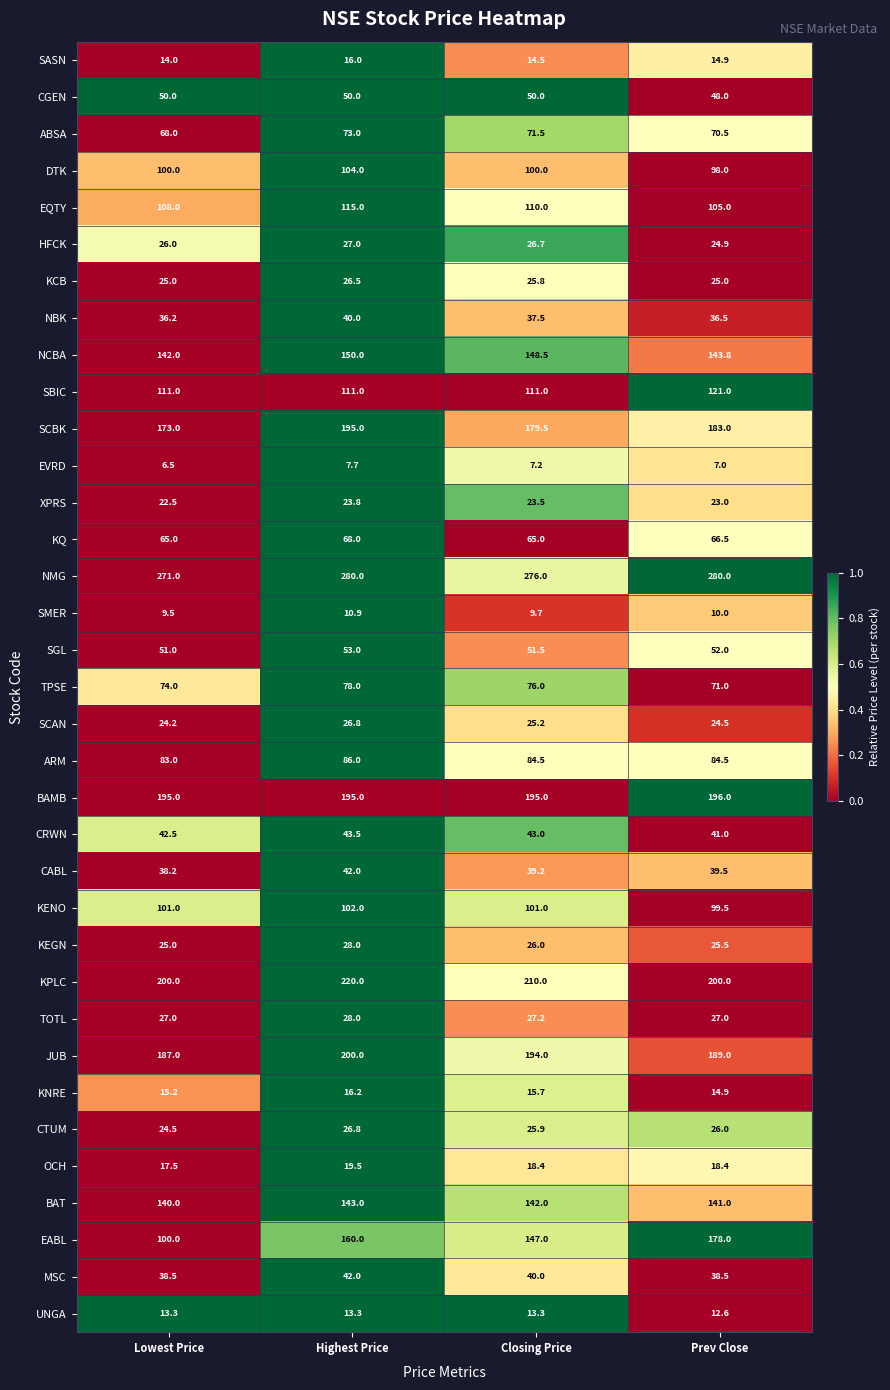

Count the number of categories in the chart.

4